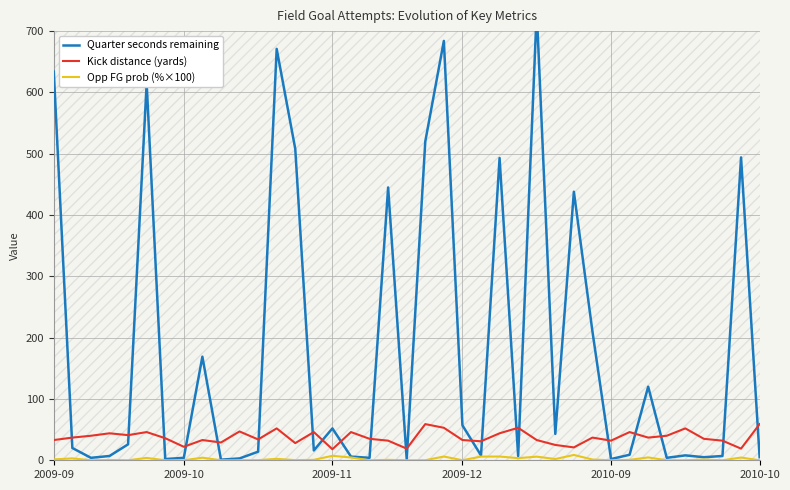

What is the minimum value for Kick distance (yards)?

18.0